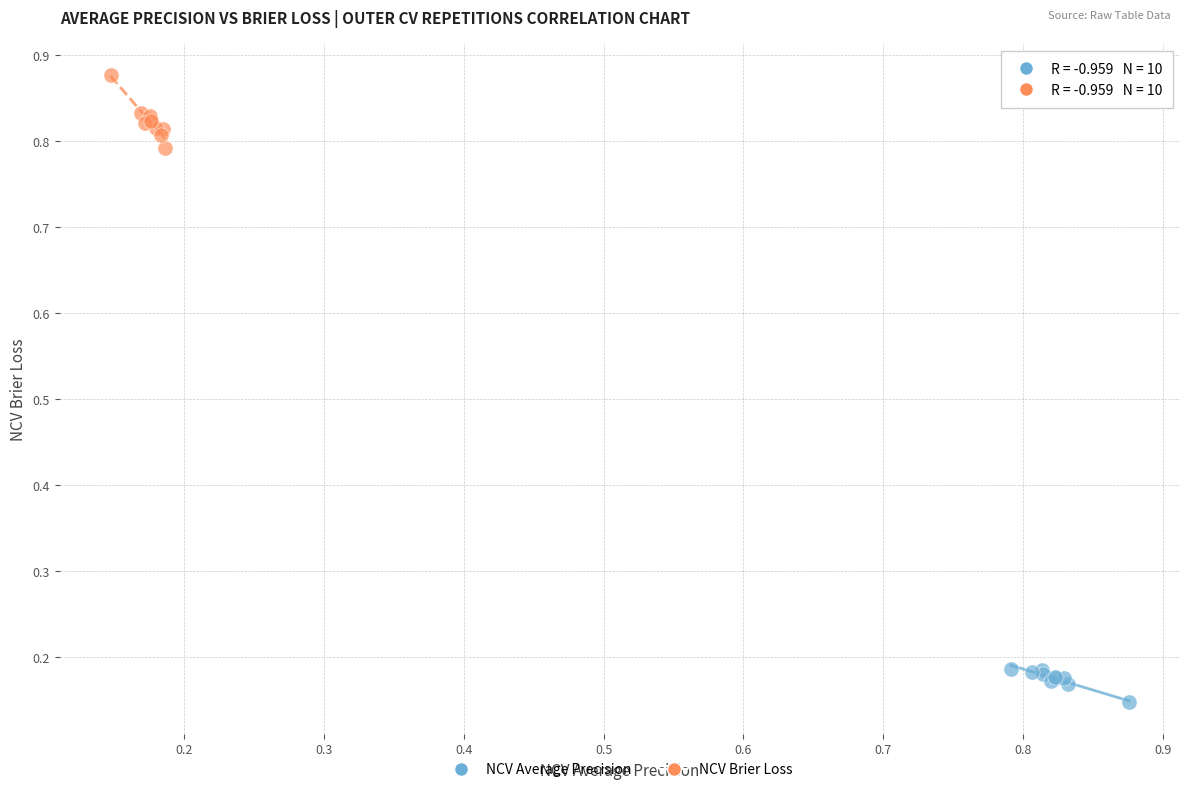

Which series contains the highest Y value?

NCV Brier Loss